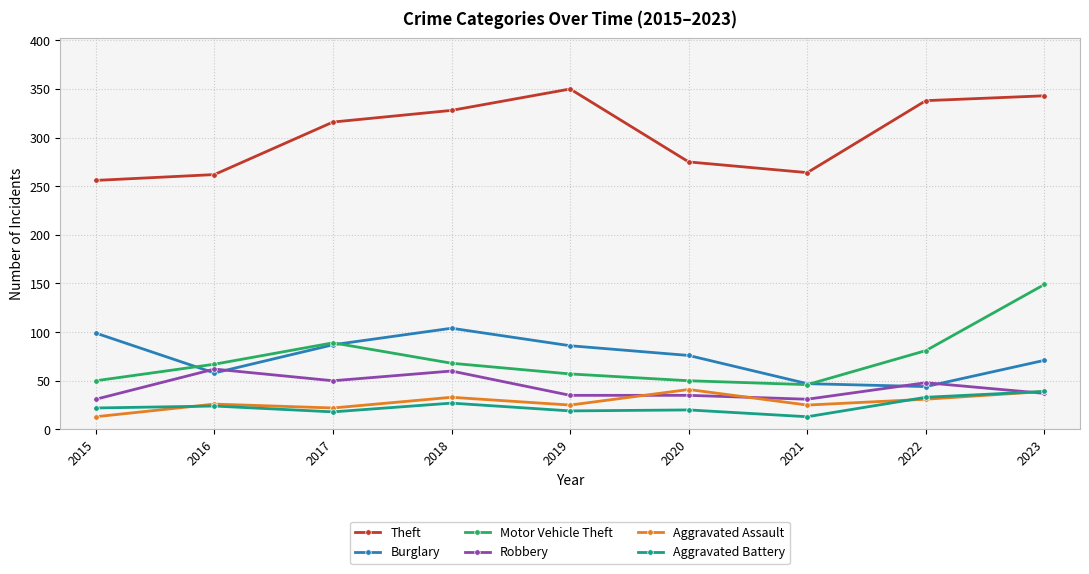

What is the difference between the second highest and second lowest values in the Motor Vehicle Theft series?

39